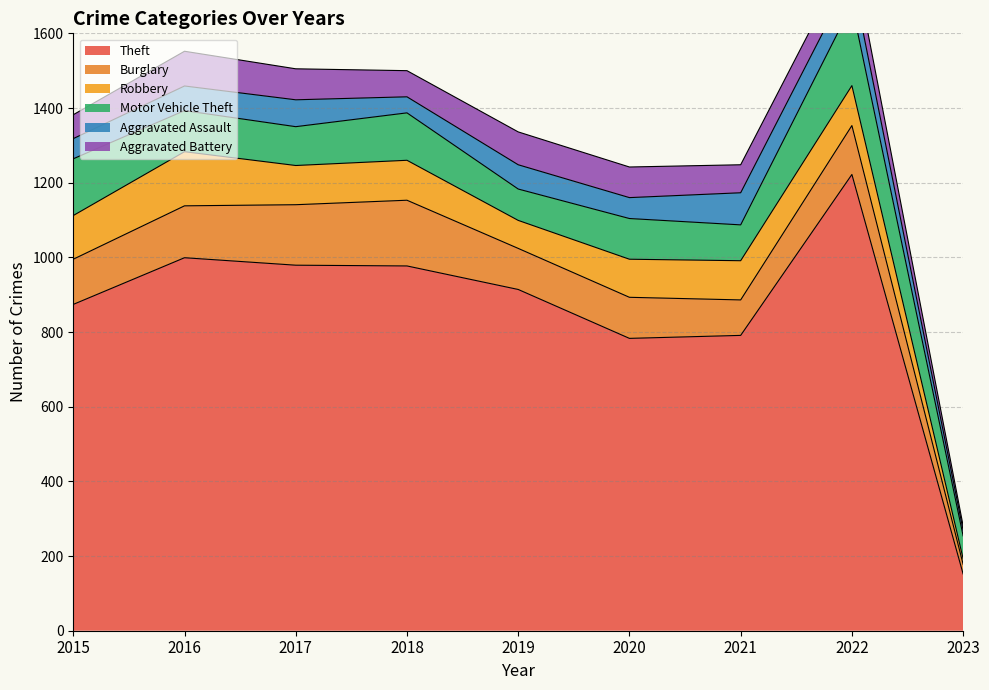

At which label does Robbery reach its minimum?

2023